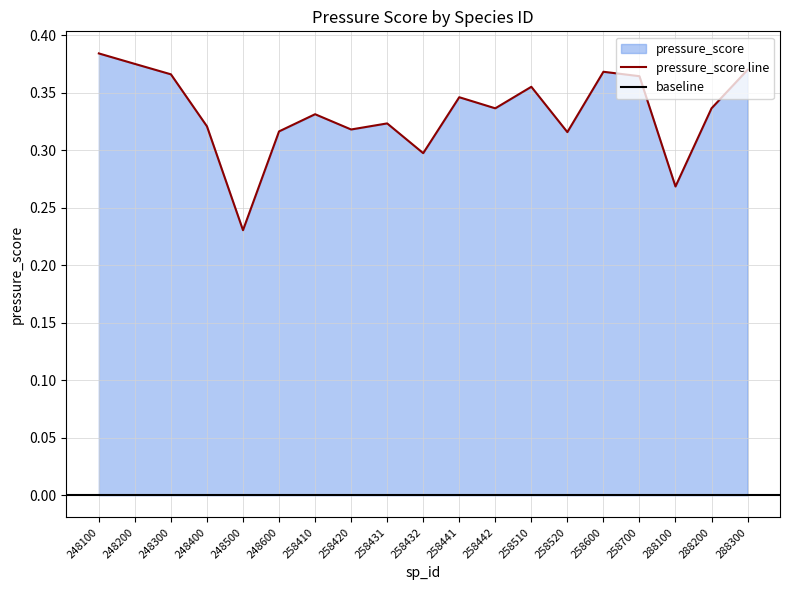

Reading left to right, what are all the values shown in this chart?

248100=0.4	248200=0.4	248300=0.4	248400=0.3	248500=0.2	248600=0.3	258410=0.3	258420=0.3	258431=0.3	258432=0.3	258441=0.3	258442=0.3	258510=0.4	258520=0.3	258600=0.4	258700=0.4	288100=0.3	288200=0.3	288300=0.4